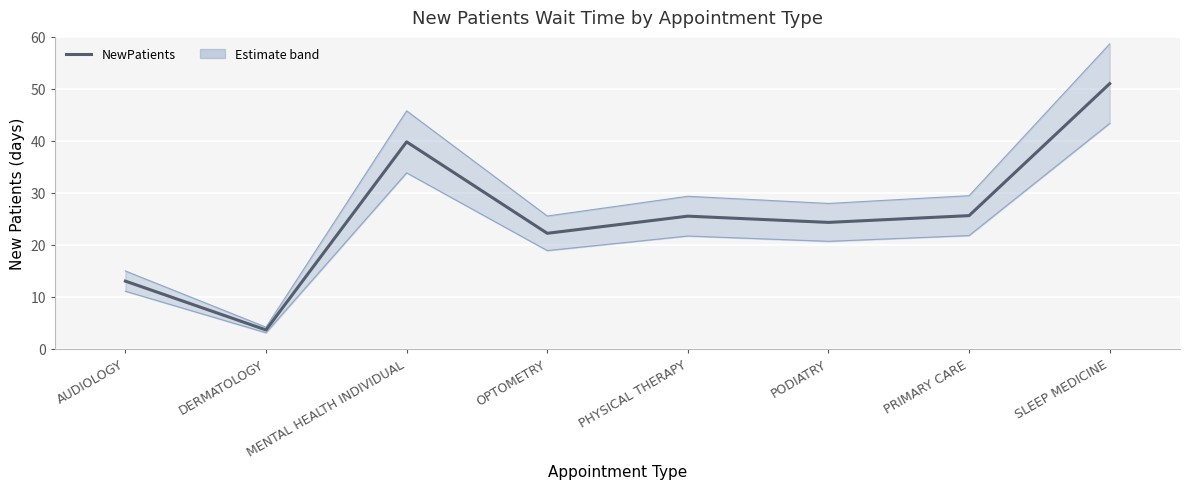

How many lines are shown in the chart?

1